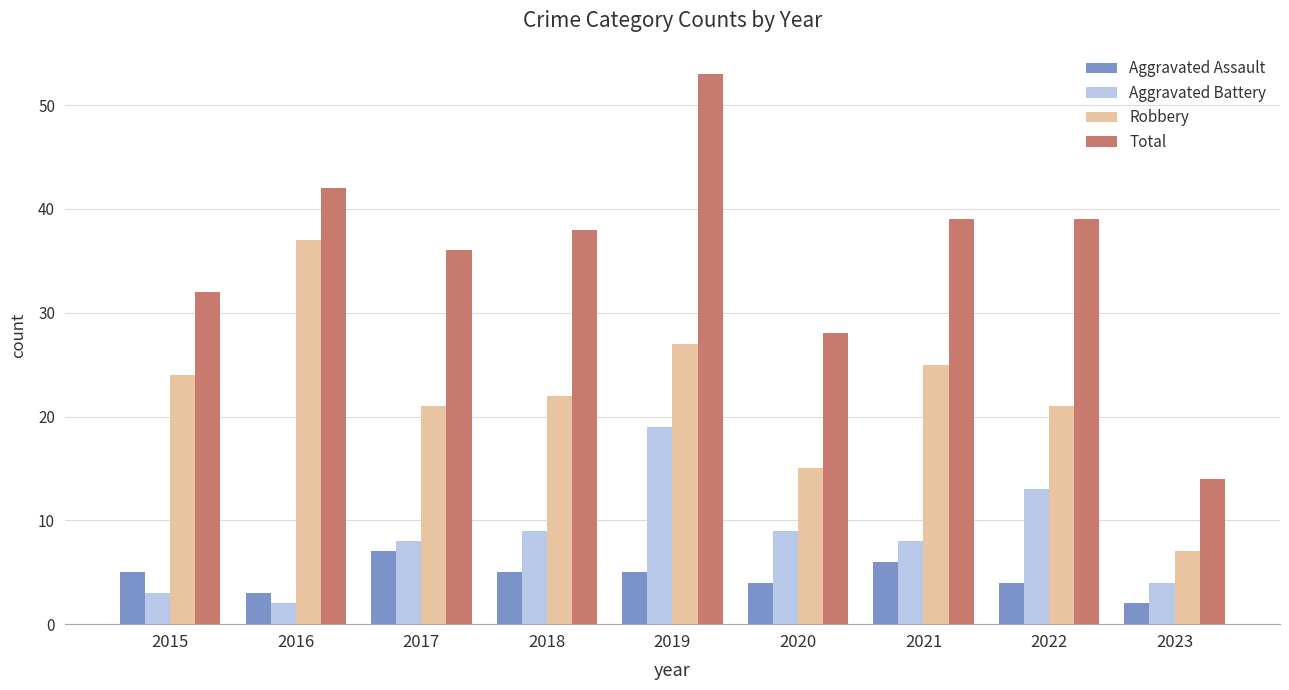

Is it true that Robbery equals 21 at 2017?

True